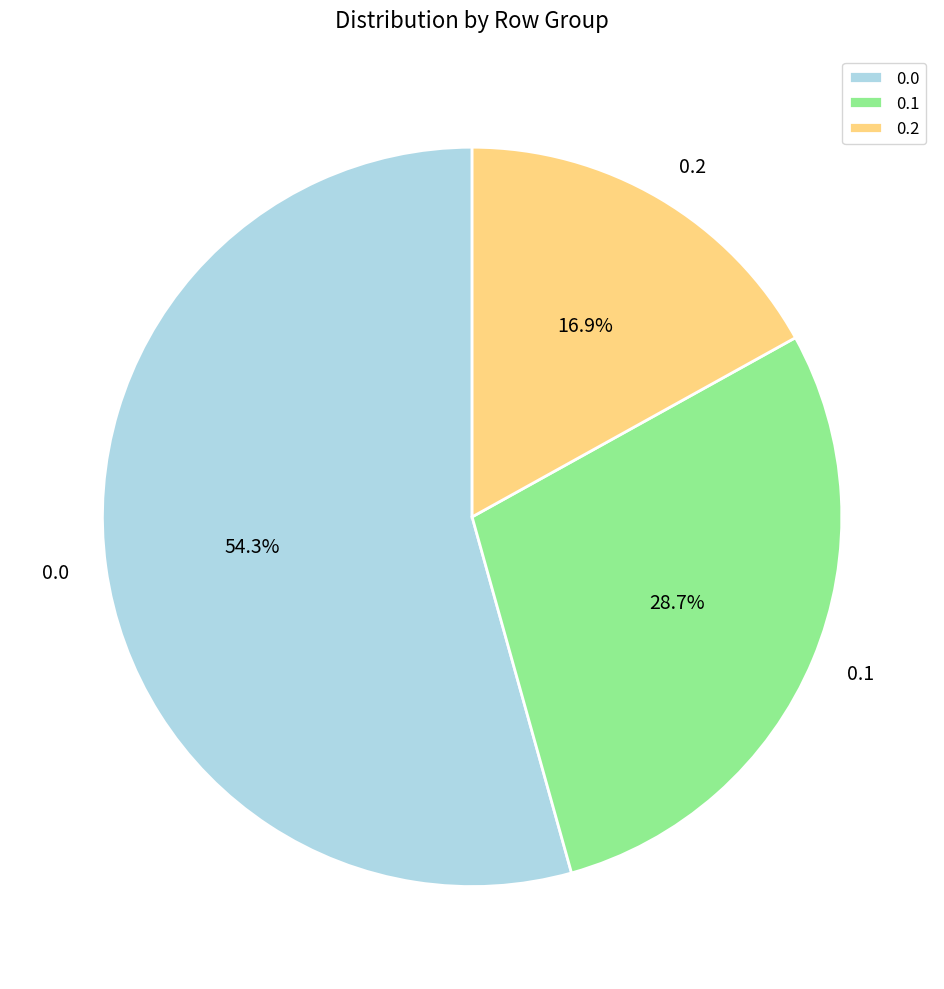

Is it true that 0.0 is 49% of the pie?

False